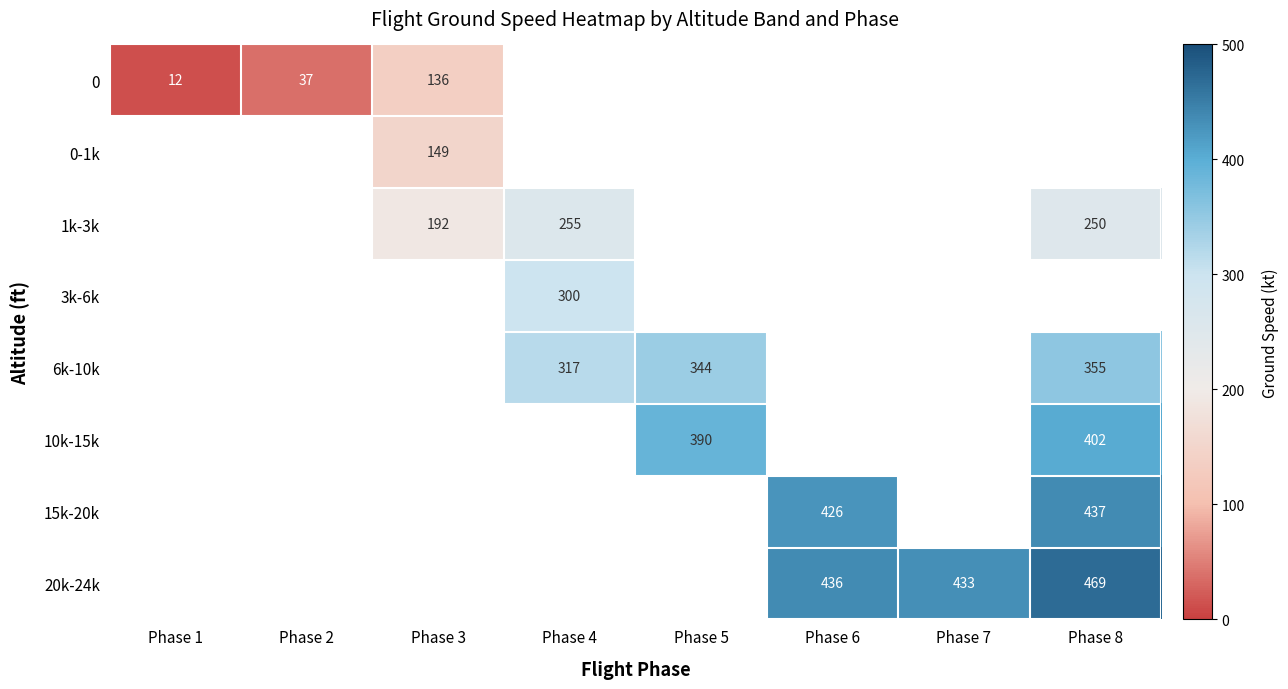

At how many categories does at least one series exceed 290?

5